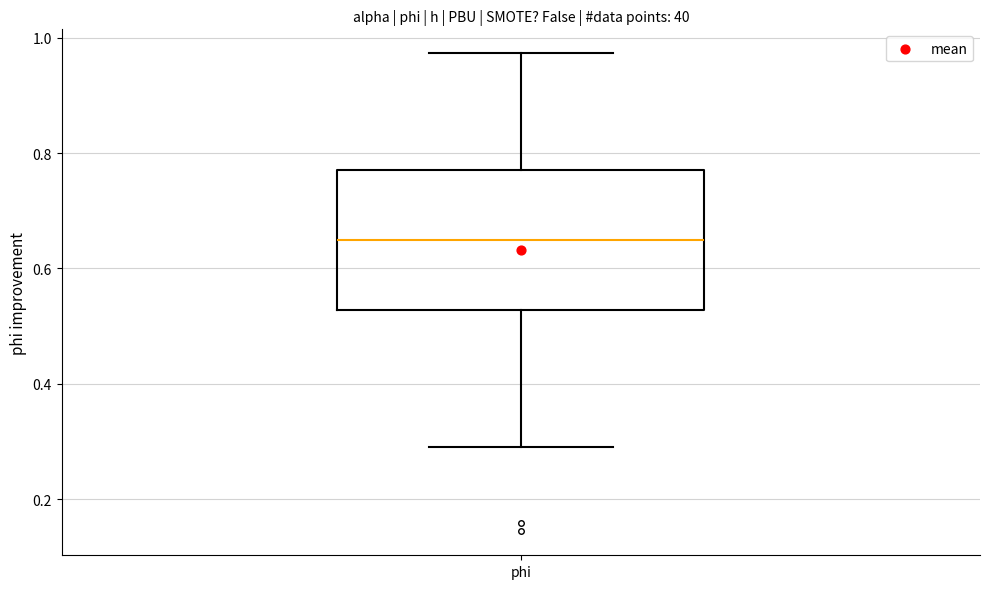

Where does the median line of the box for phi sit on the y-axis? The values are not printed on the chart, so give them approximately, as read against the axis.

0.64